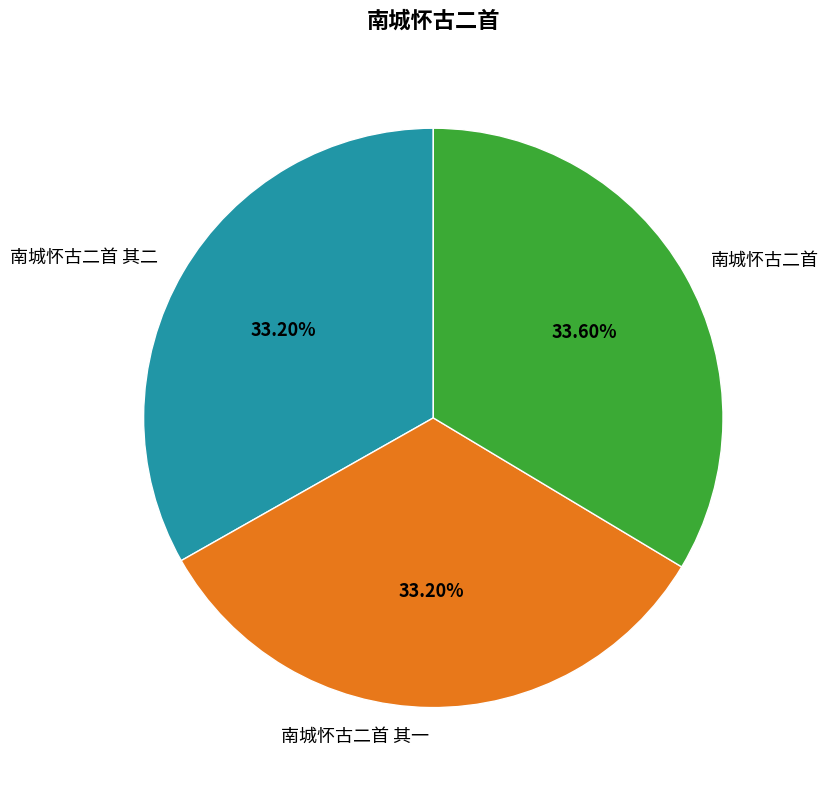

Is there any slice that represents more than half of the pie?

No